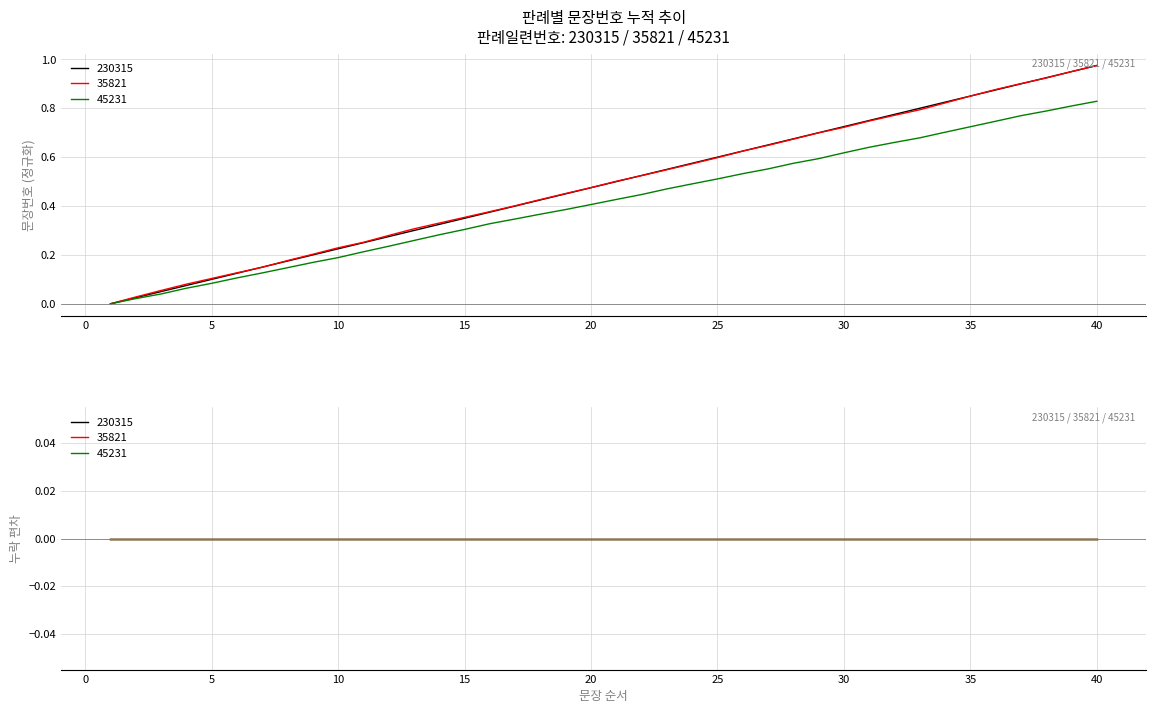

Which series ends up on top after the final intersection of 35821 and 230315?

230315